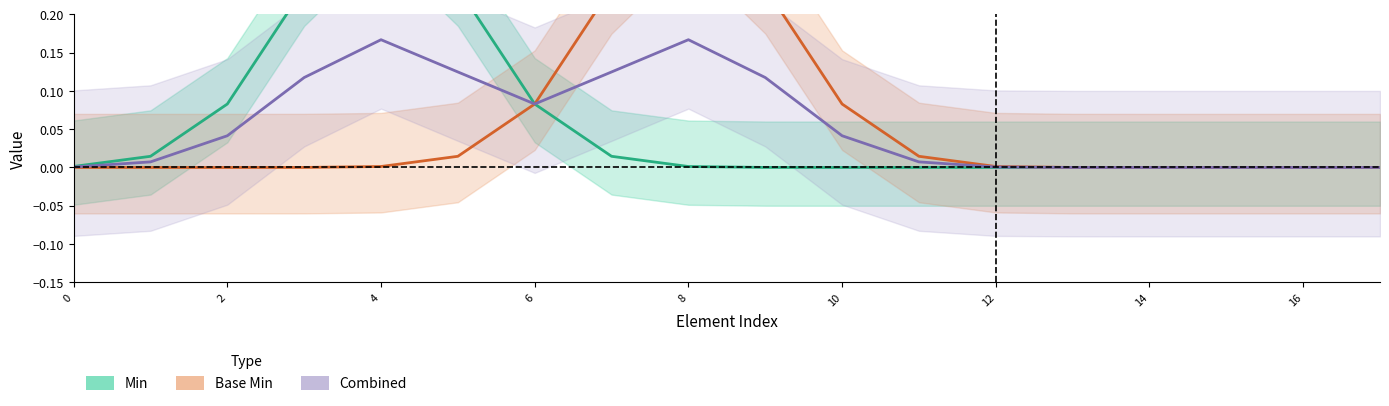

Which has a higher value, 6 or 0?

6